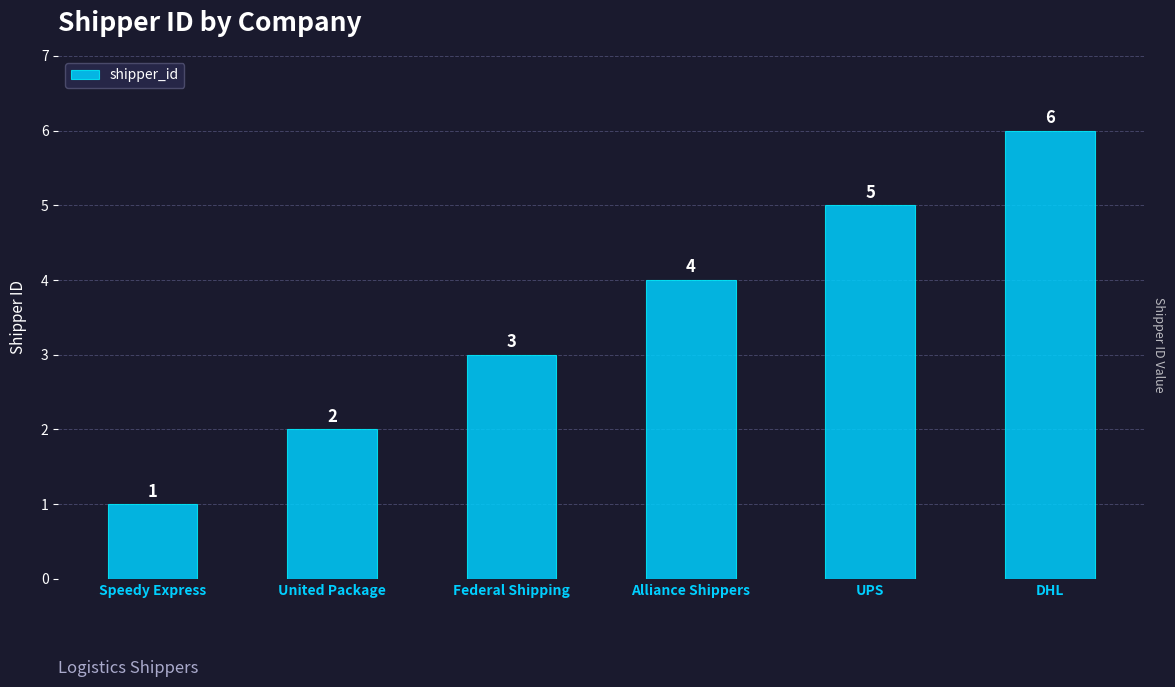

What is the average value?

4